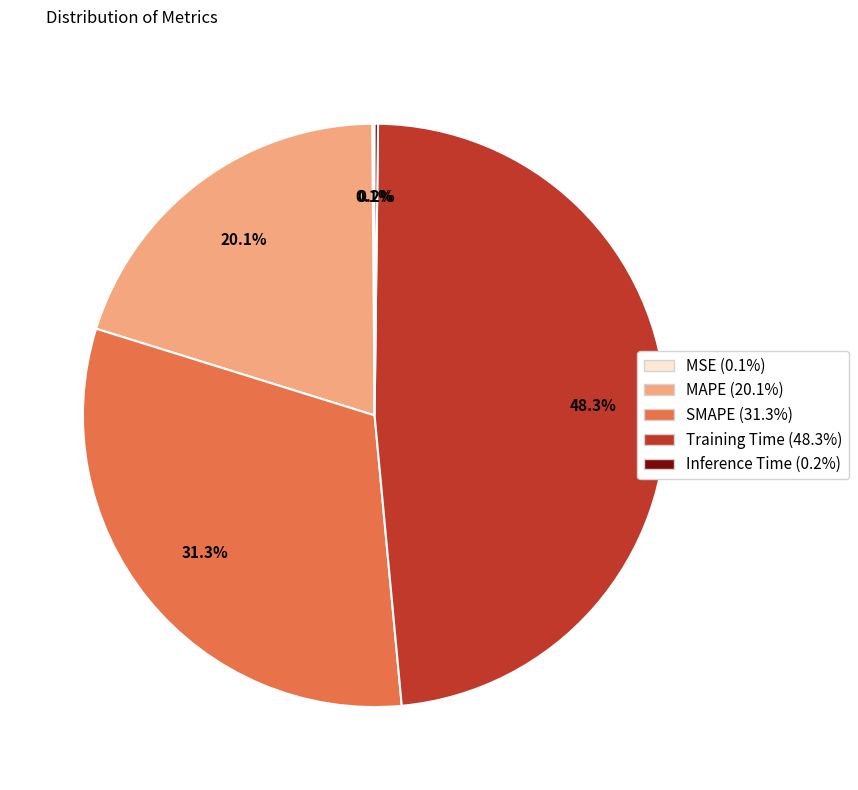

Which category has the biggest portion of the pie?

Training Time